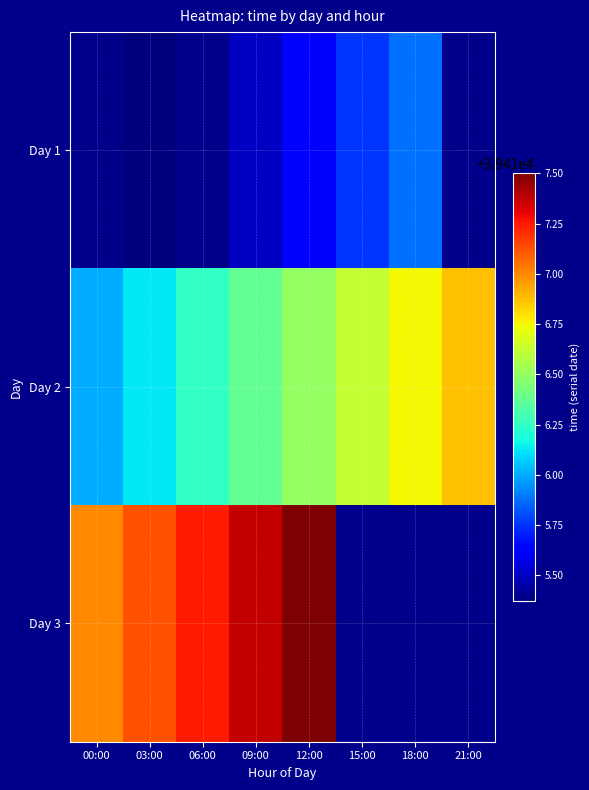

Which series has the largest total across all categories?

Day 2